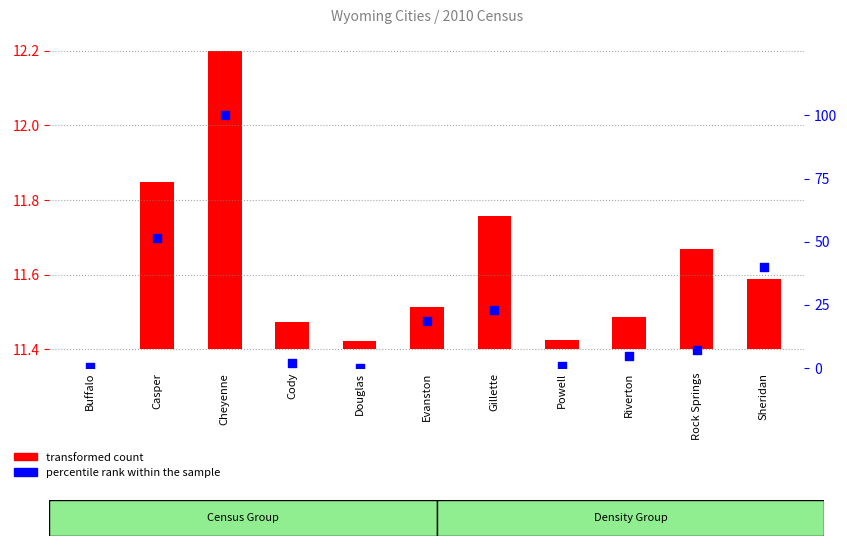

At how many categories does at least one series exceed 46?

2